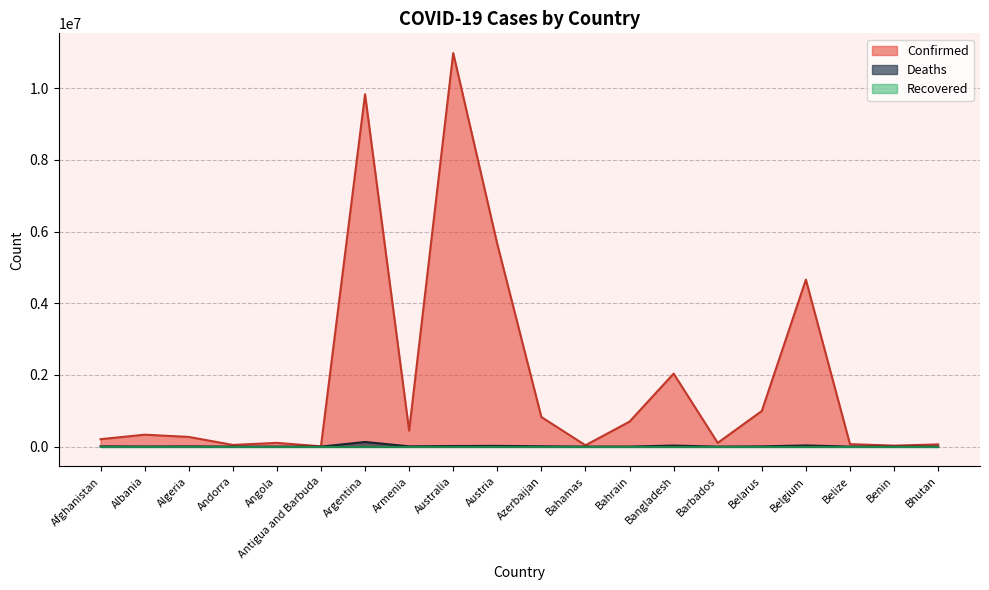

Between Australia and Afghanistan, which is larger?

Australia